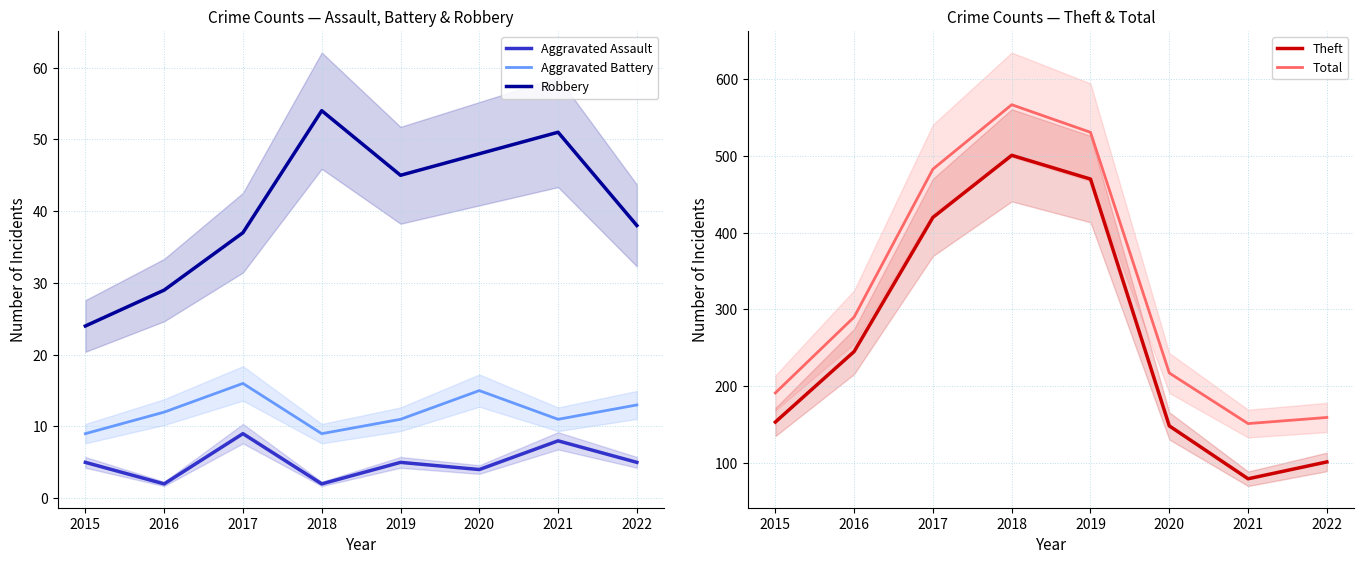

Does the chart have visible grid lines?

Yes